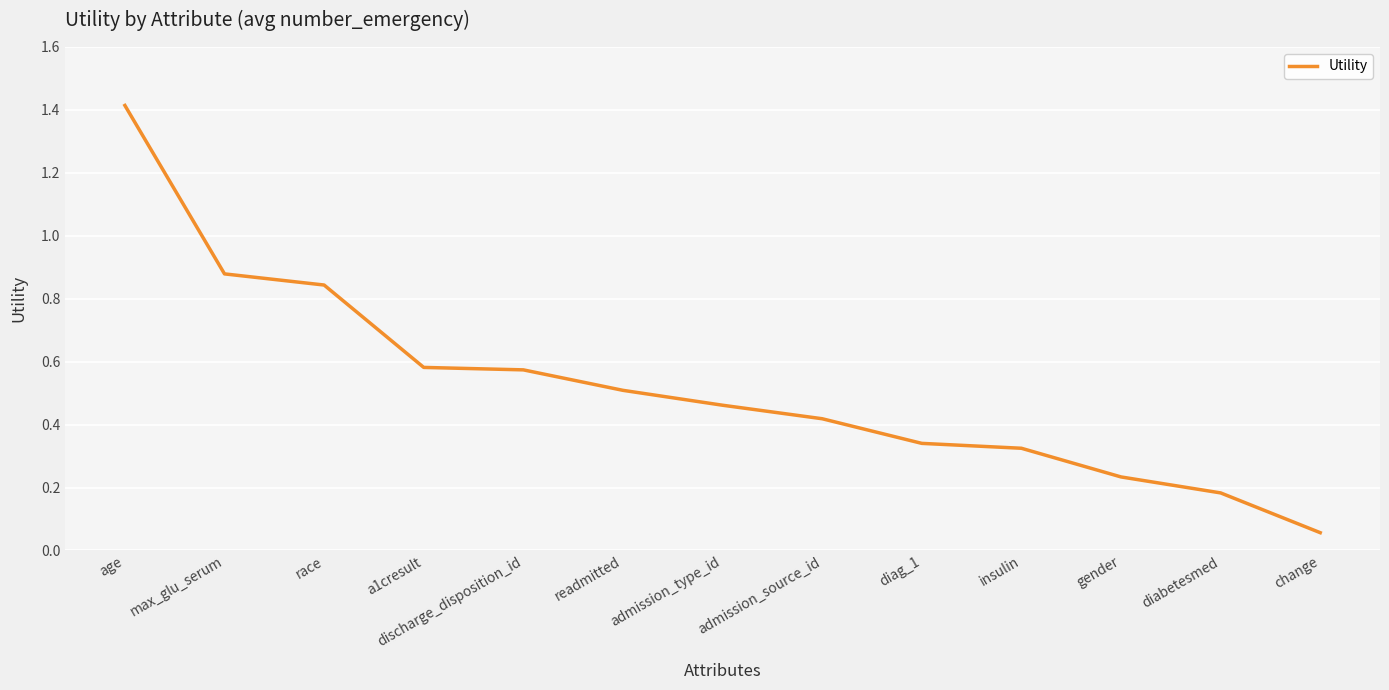

True or false: the data shows 0.7 at admission_type_id.

False